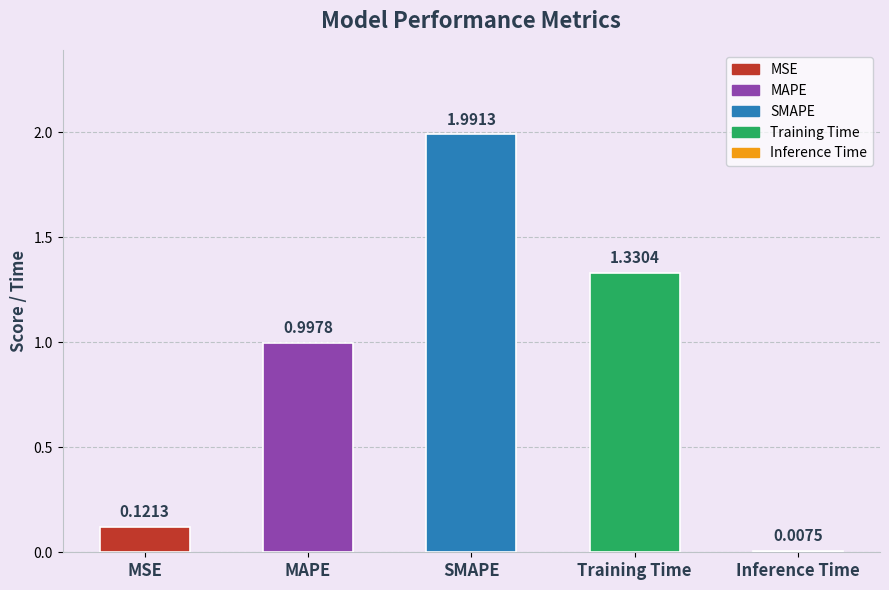

What is the label of the 3rd bar from the right?

SMAPE